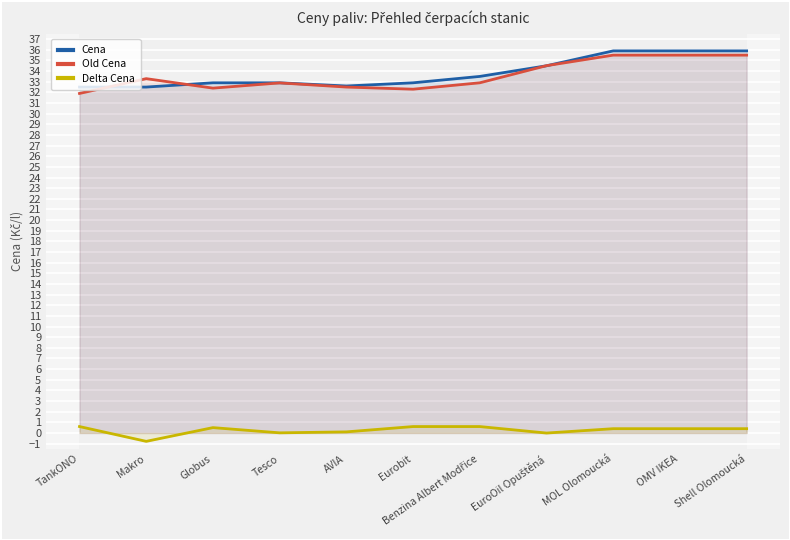

Is it true that Old Cena equals 45.8 at Tesco?

False